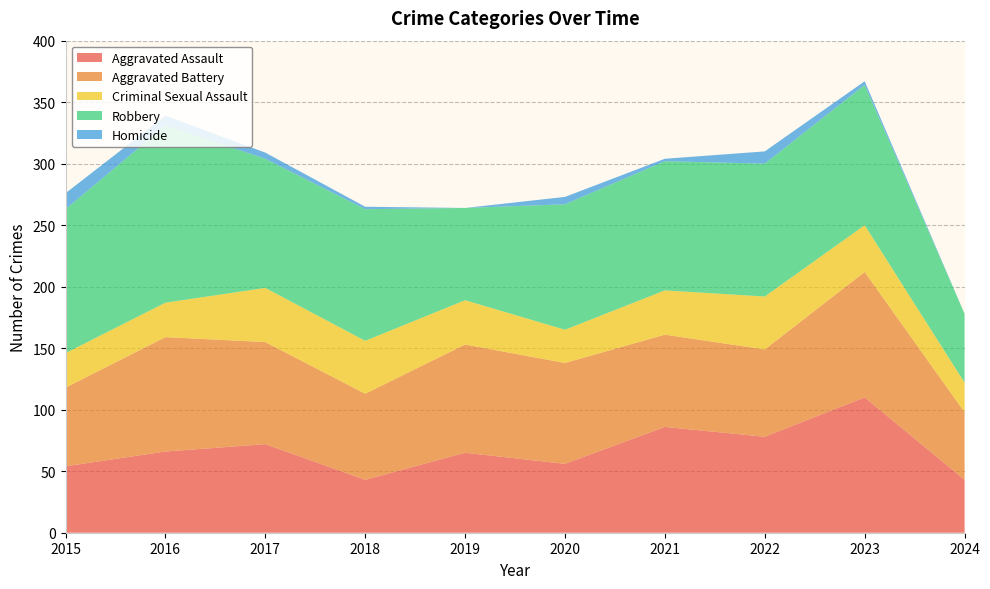

Reading left to right, list all the values displayed in this chart.

Aggravated Assault: 2015=54	2016=66	2017=72	2018=43	2019=65	2020=56	2021=86	2022=78	2023=110	2024=43
Aggravated Battery: 2015=64	2016=93	2017=83	2018=70	2019=88	2020=82	2021=75	2022=71	2023=102	2024=55
Criminal Sexual Assault: 2015=28	2016=28	2017=44	2018=43	2019=36	2020=27	2021=36	2022=43	2023=38	2024=24
Robbery: 2015=117	2016=144	2017=105	2018=107	2019=75	2020=102	2021=105	2022=108	2023=114	2024=56
Homicide: 2015=13	2016=8	2017=5	2018=2	2019=0	2020=6	2021=2	2022=10	2023=3	2024=0